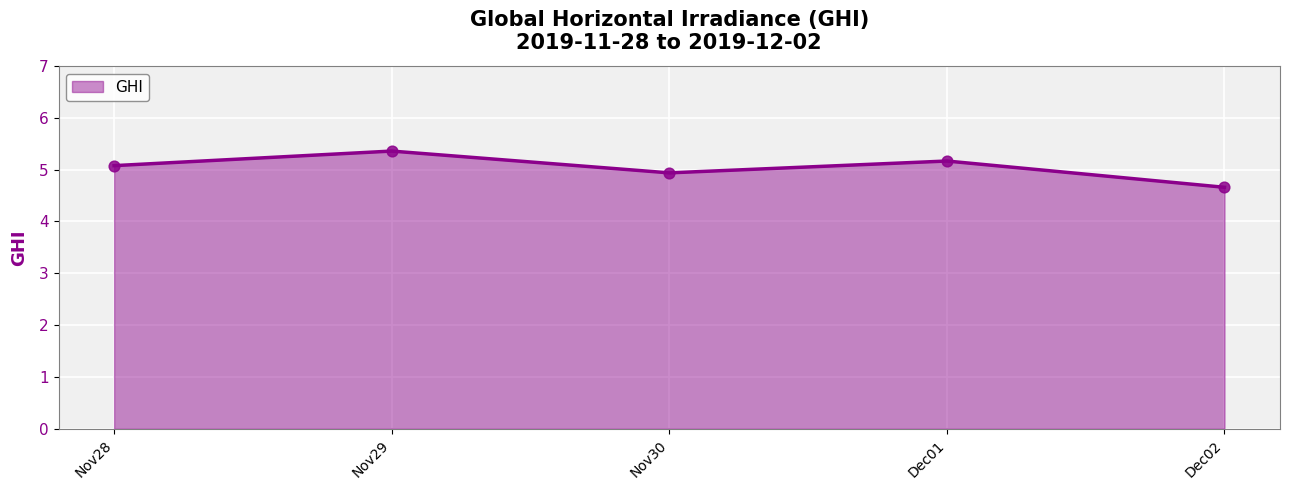

Between Nov29 and Dec01, which is larger?

Nov29